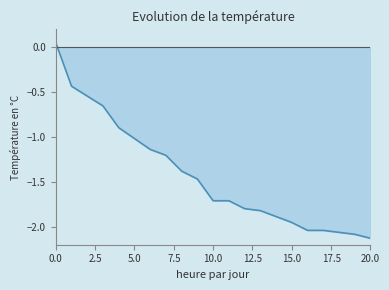

What is the difference between the maximum and minimum values?

2.2